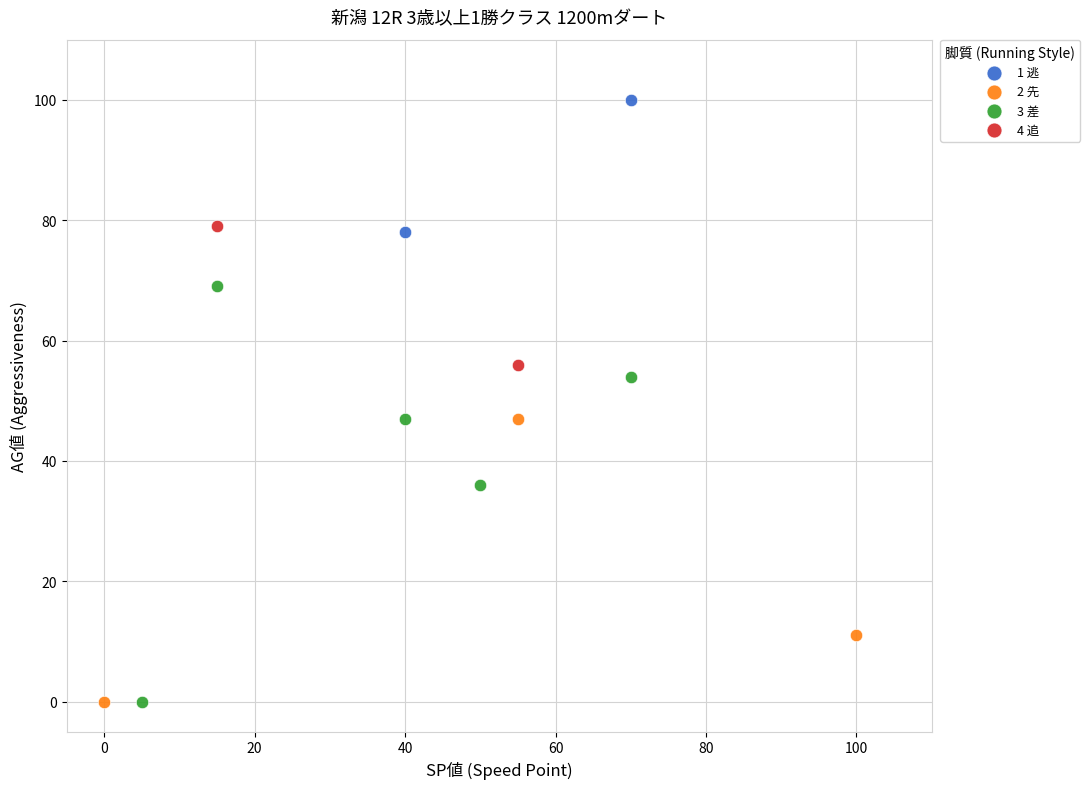

Which series contains the highest Y value?

1 逃